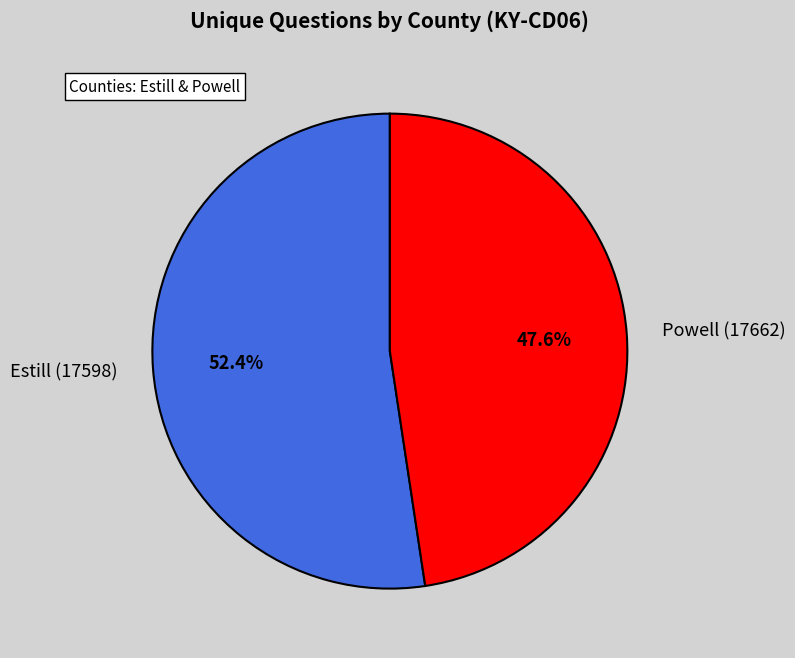

Rank the categories by value from lowest to highest.

Powell (17662), Estill (17598)